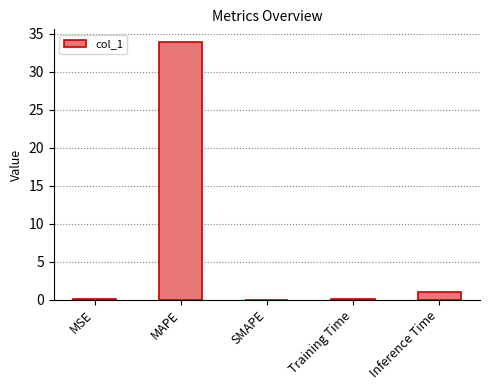

How many categories are shown in the chart?

5